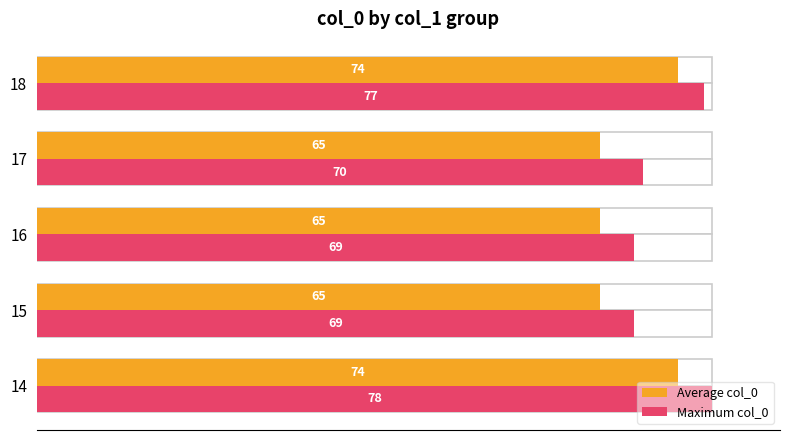

At 80, list the series in order from largest to smallest.

Maximum col_0, Average col_0